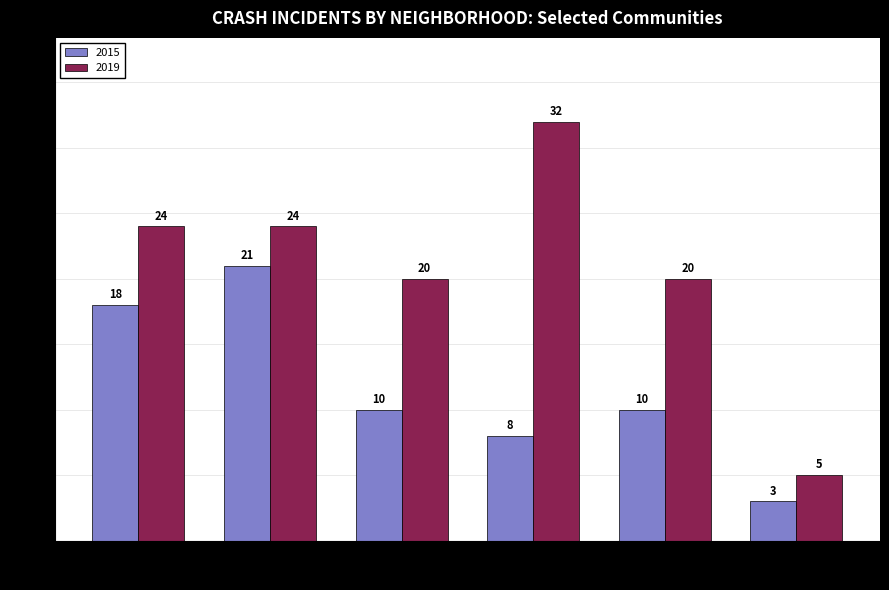

Is it true that 2019 equals 24 at Austin?

True